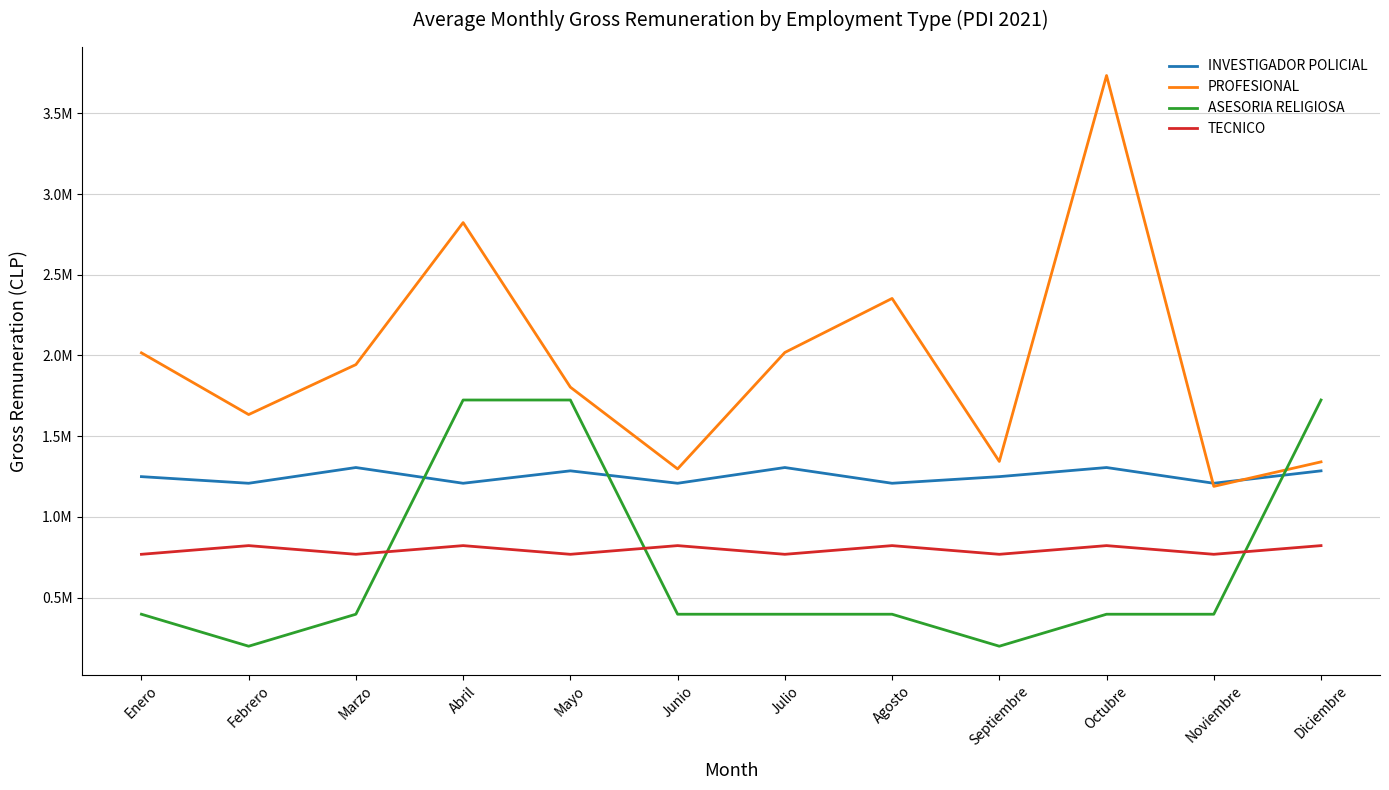

Between Abril and Mayo, which is larger?

Mayo